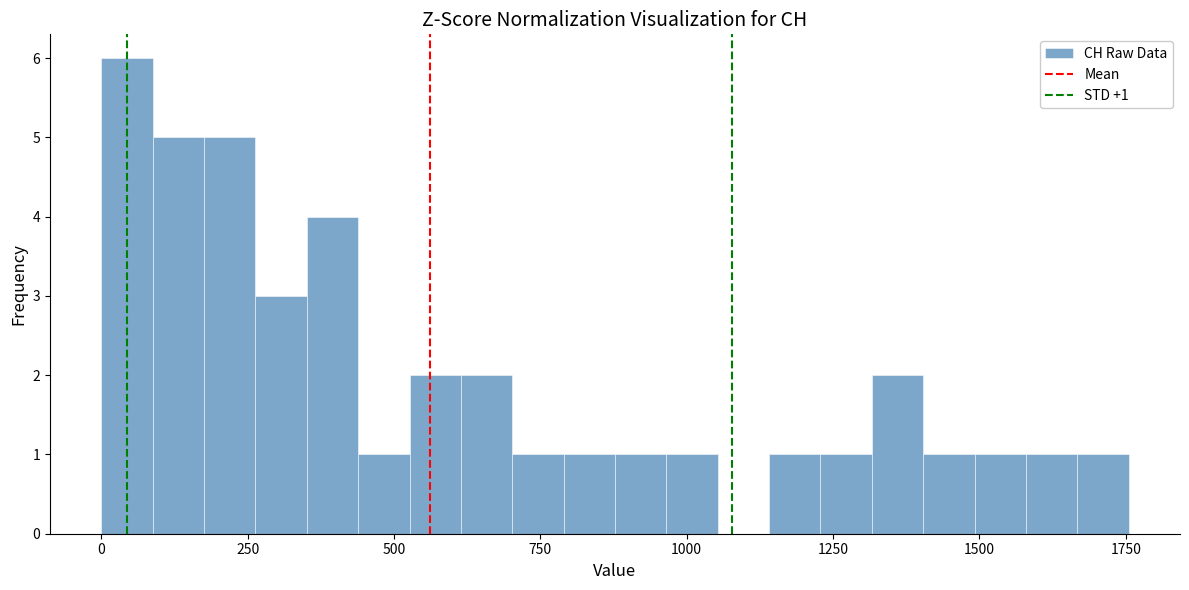

Around what value on the x-axis is the tallest bar? Give the approximate position of its centre, as read against the axis.

50